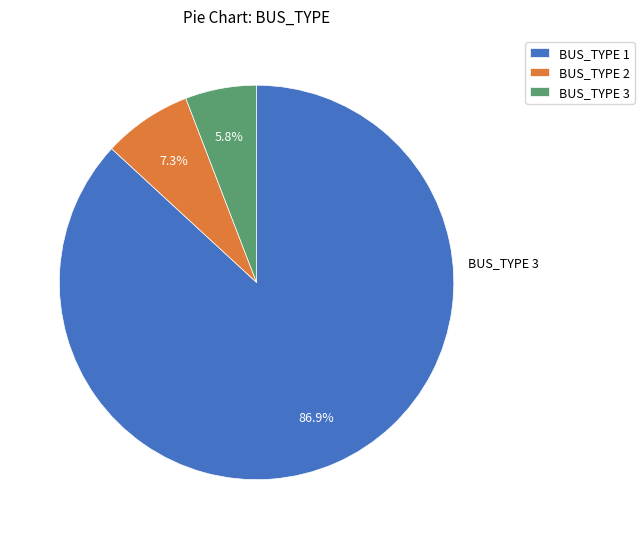

To the nearest percent, what is the combined percentage of BUS_TYPE 2 and BUS_TYPE 3?

13%